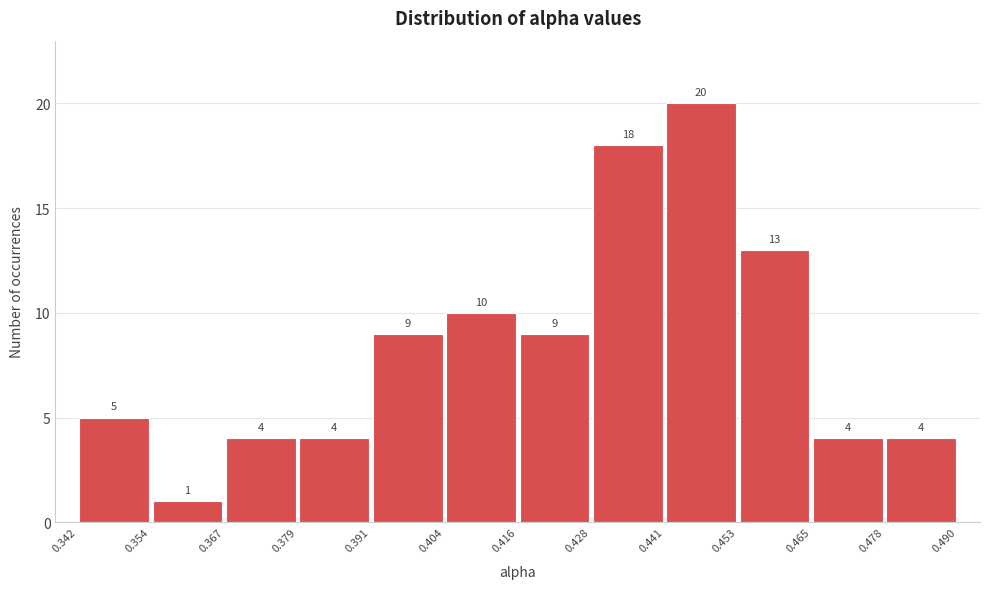

Which range on the x-axis has the tallest bar?

0.441 to 0.453